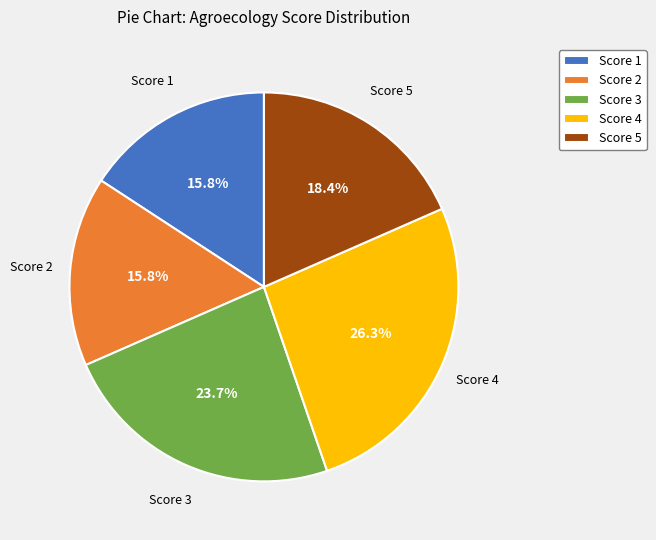

Which category has the biggest portion of the pie?

Score 4